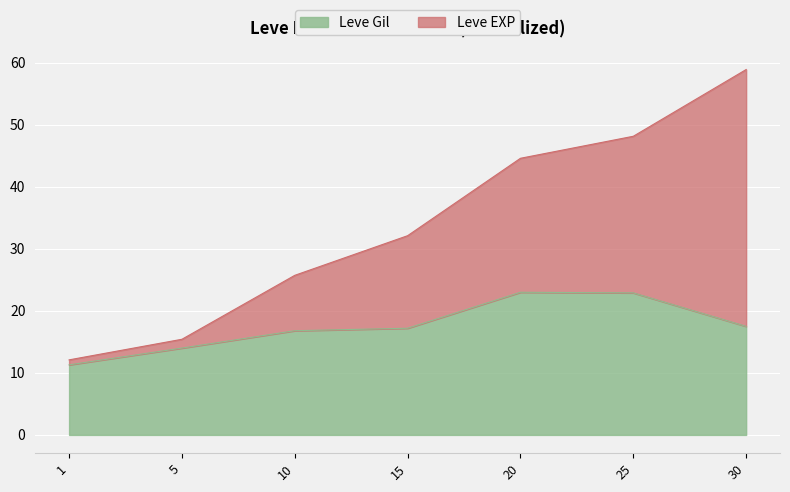

Is the value of Leve Gil at 15 greater than the value of Leve EXP at 25?

No